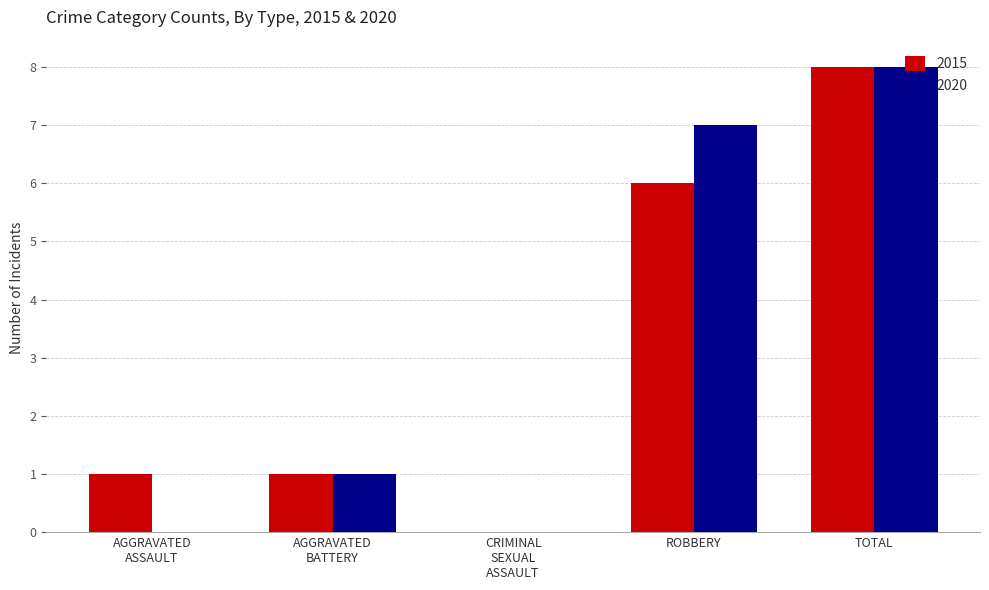

Are the bars grouped side by side (vs. stacked)?

Yes